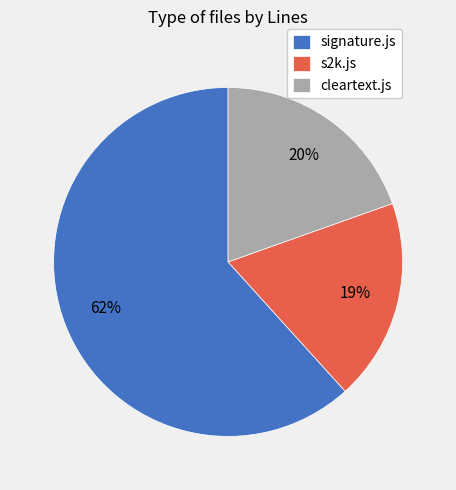

Is the sum of s2k.js and signature.js greater than half?

Yes